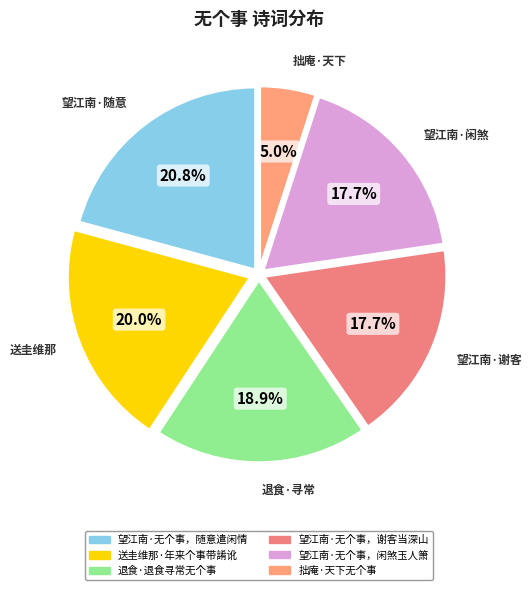

Which slice is the largest?

望江南·无个事，随意遣闲情